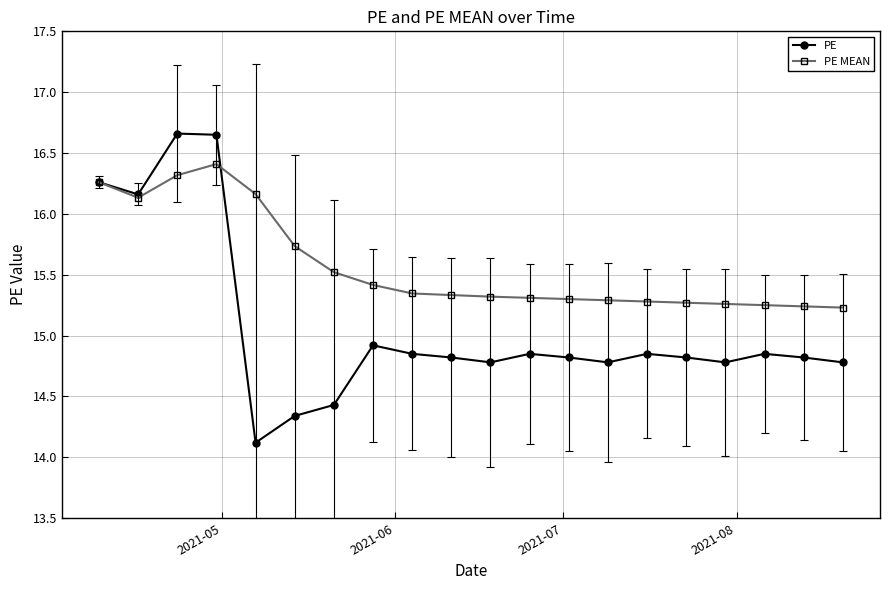

True or false: PE MEAN and PE cross at least once.

True